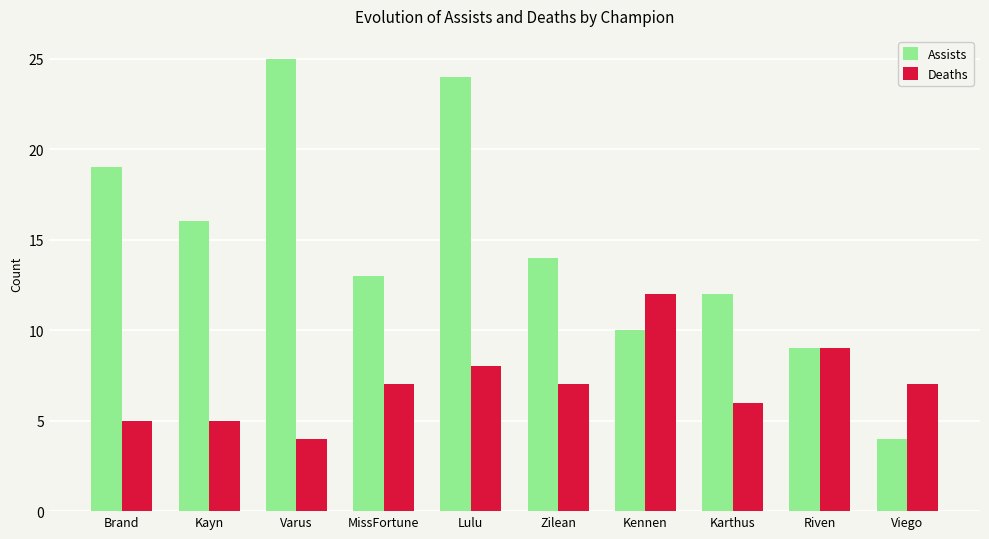

What is the maximum value for Assists?

25